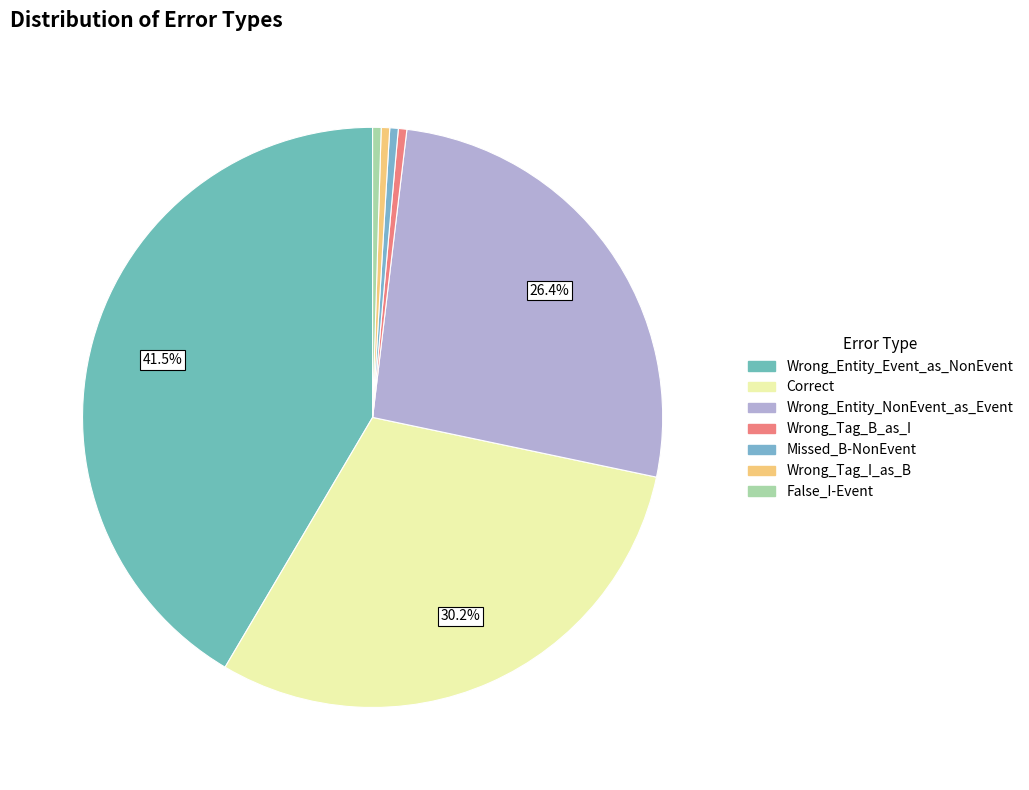

What is the largest slice in the pie chart?

Wrong_Entity_Event_as_NonEvent